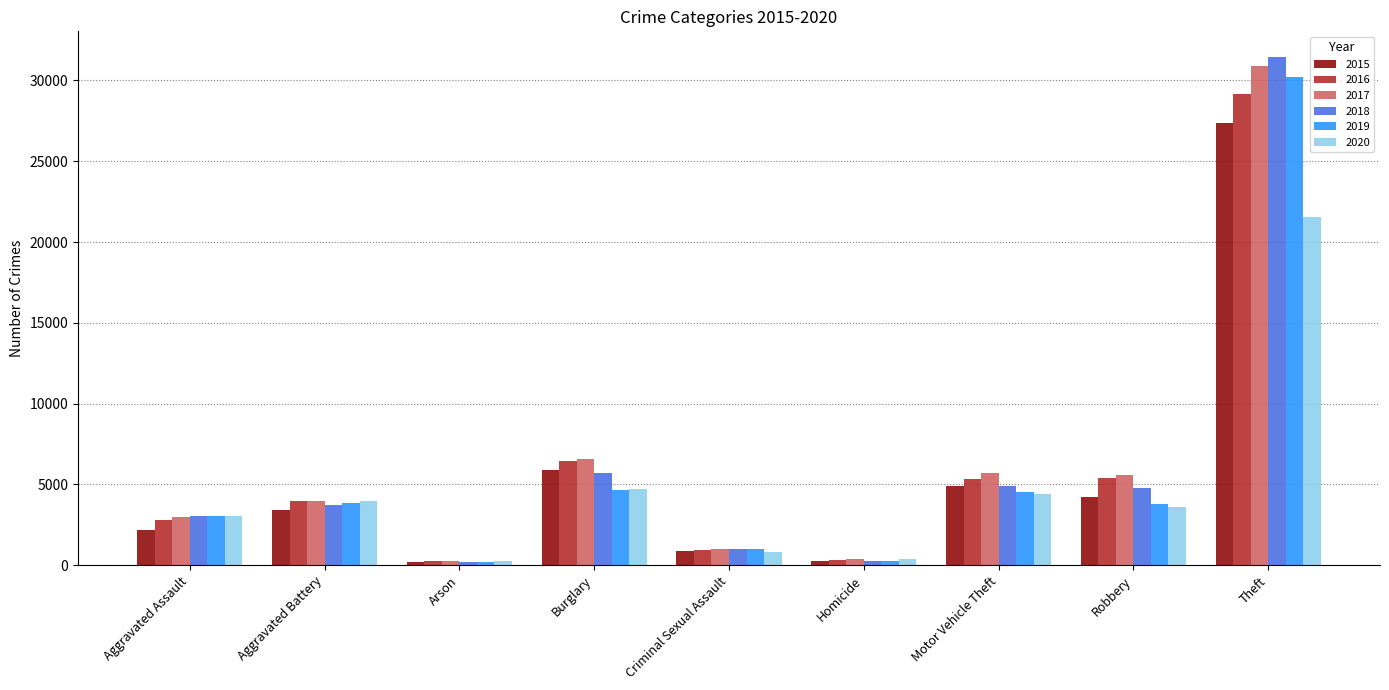

Which series has the largest range (max minus min)?

2018